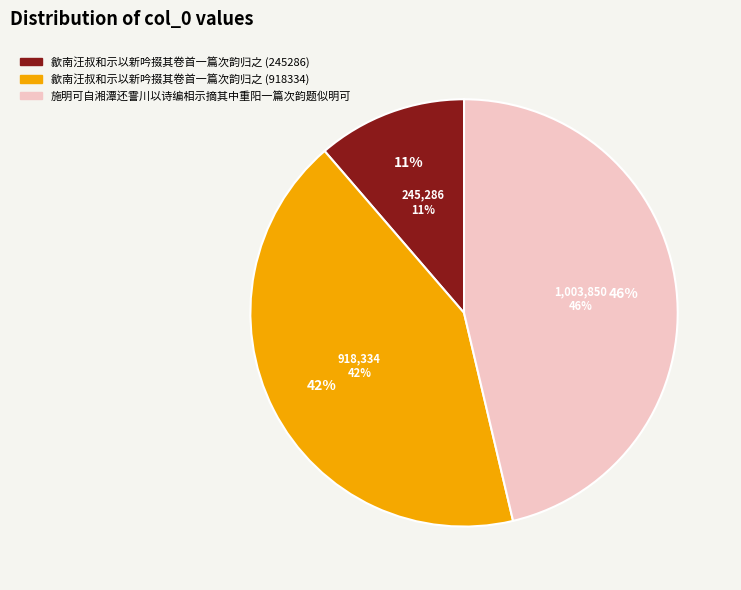

Count the number of slices in the pie.

3